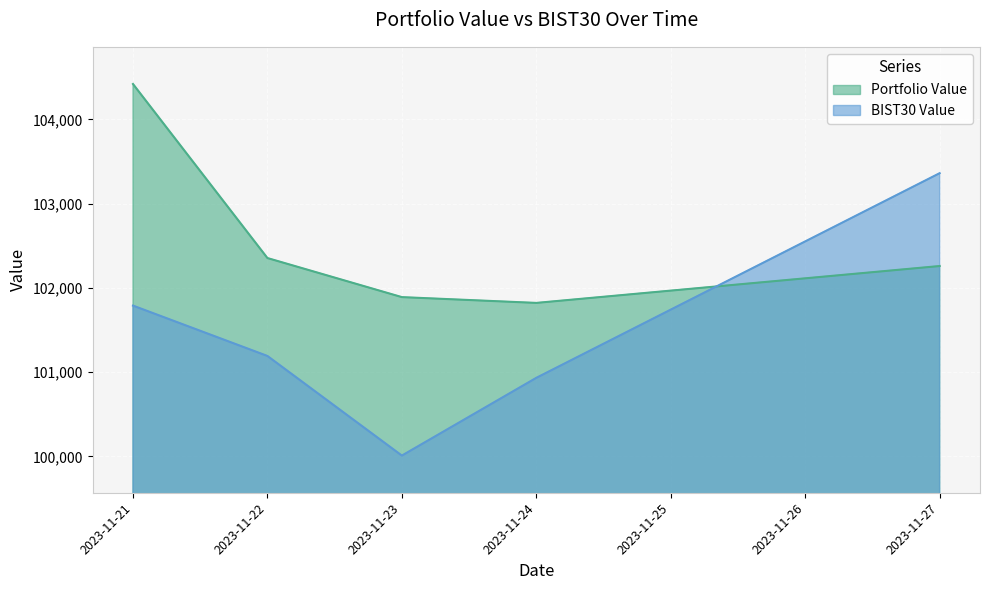

What are all the series names shown in the legend?

Portfolio Value, BIST30 Value